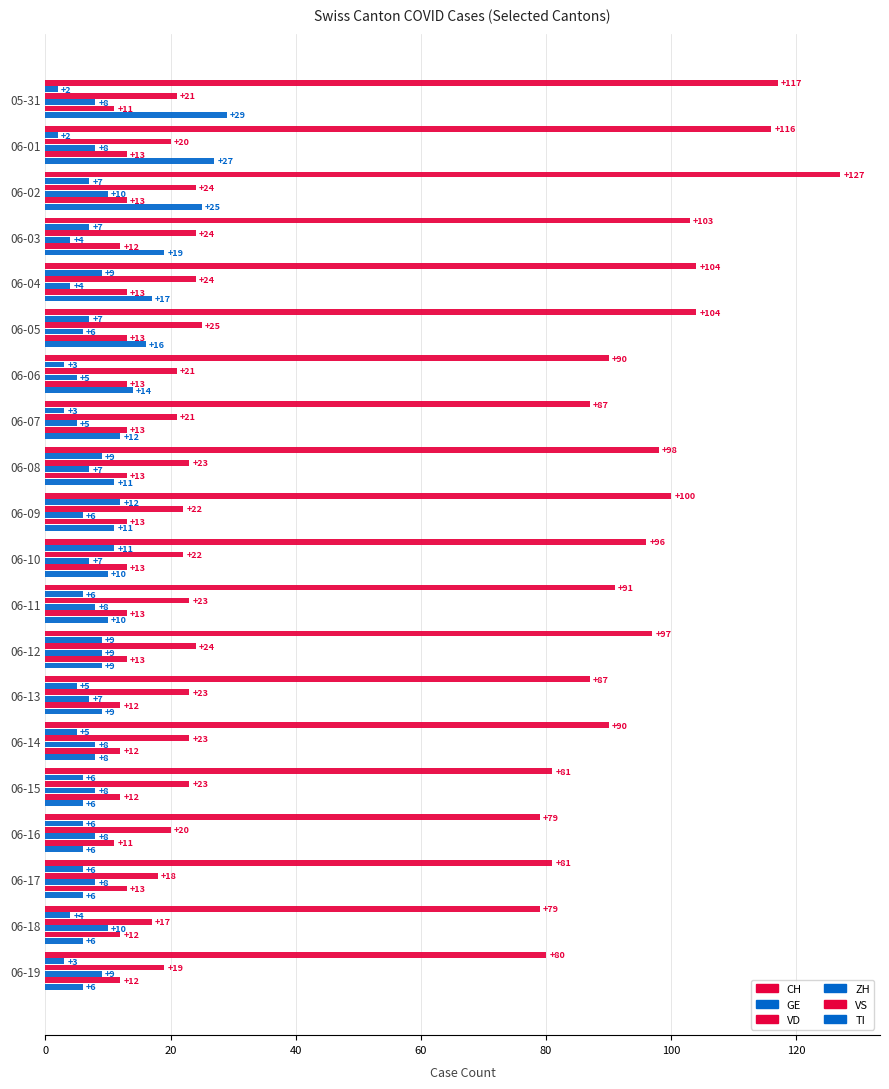

Which series has the largest range (max minus min)?

CH